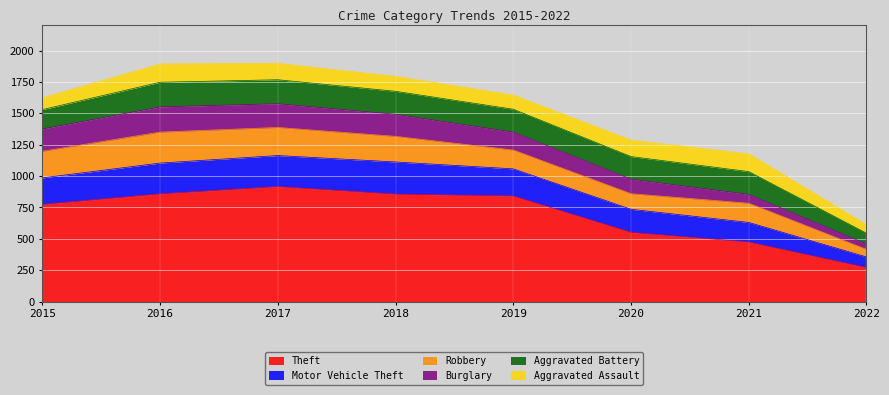

What is the difference between the highest and lowest values at 2019?

728